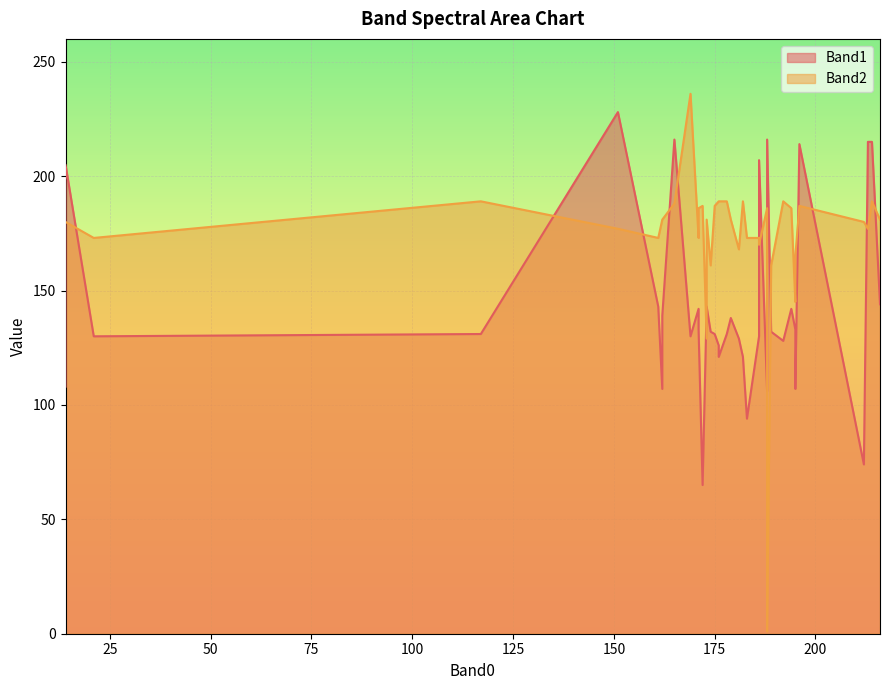

Is the value of Band1 at 5 greater than the value of Band2 at 27?

No